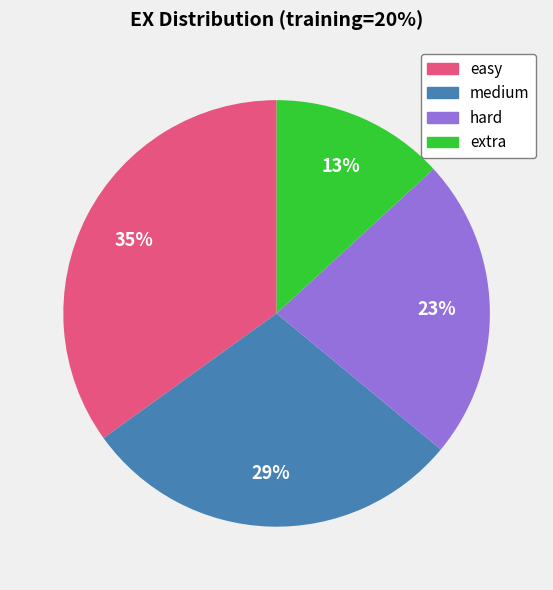

Does medium represent more than half of the total?

No